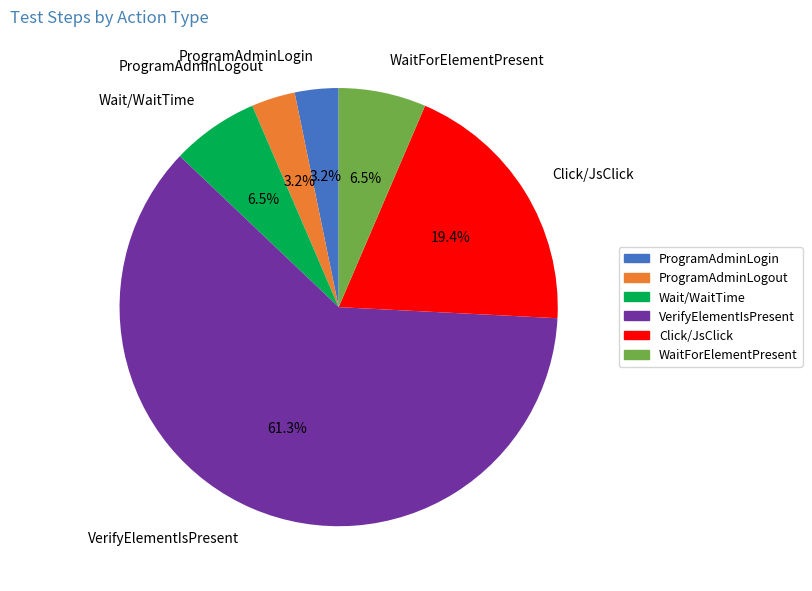

Count the number of slices in the pie.

6